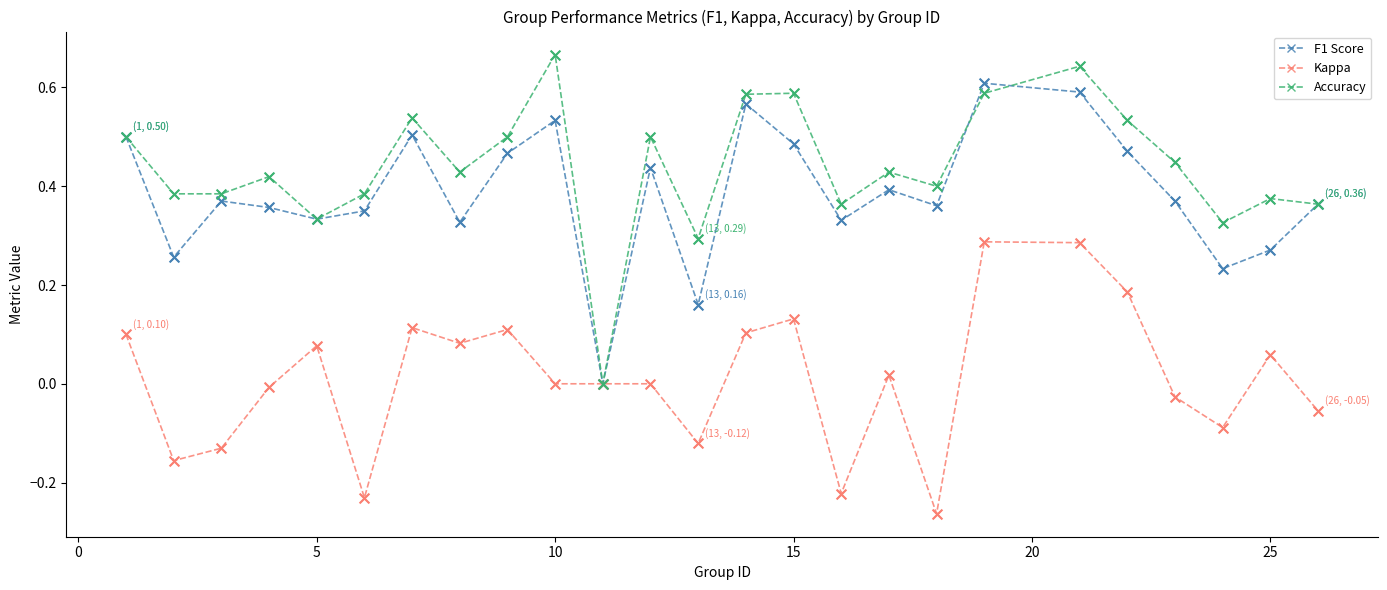

Which series has the largest range (max minus min)?

Accuracy